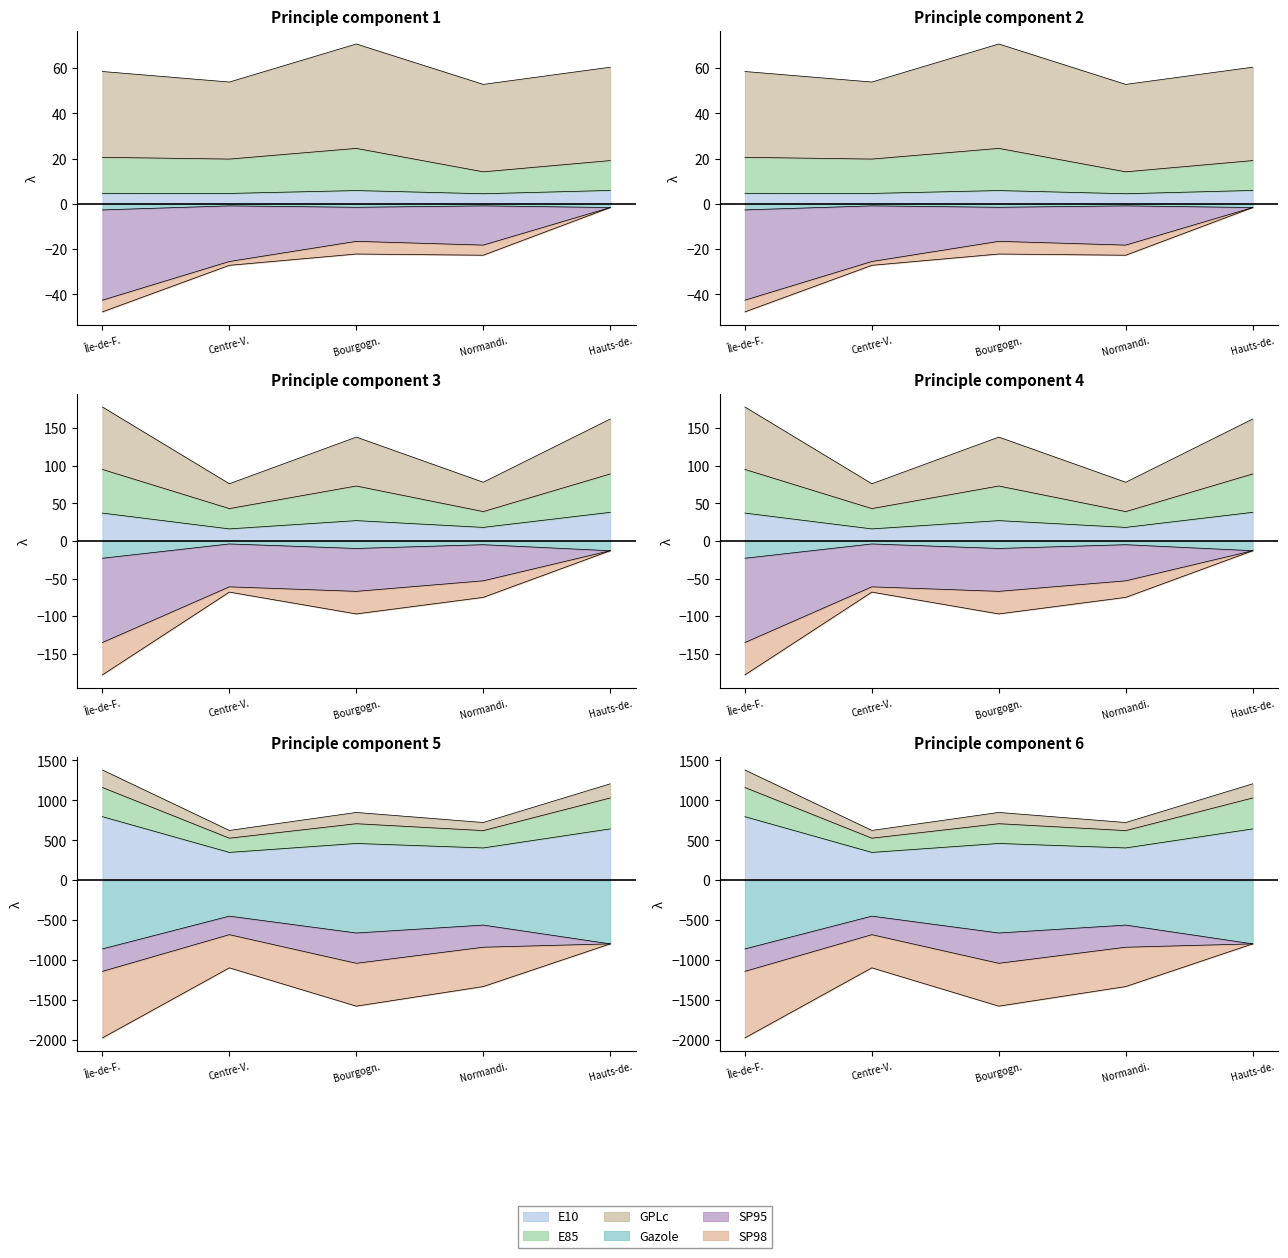

What is the label of the 3rd point from the right?

Bourgogn.